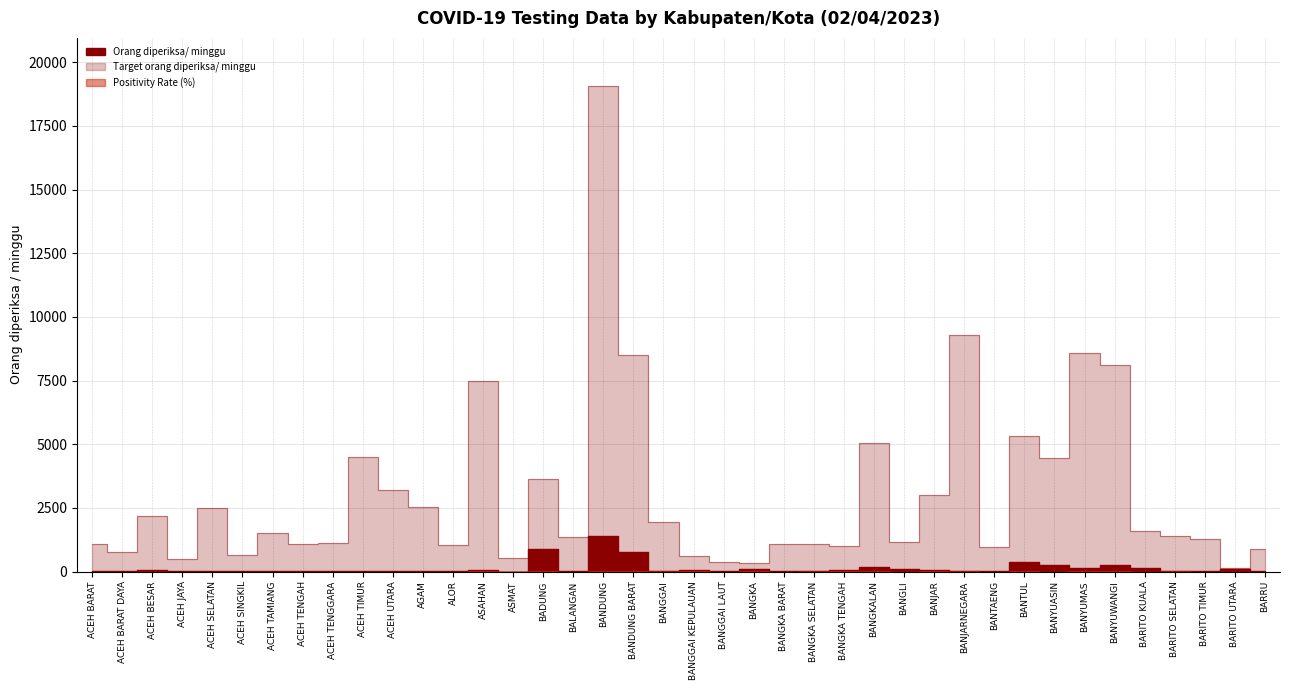

Where is the first local minimum for Positivity Rate (%)?

ASMAT